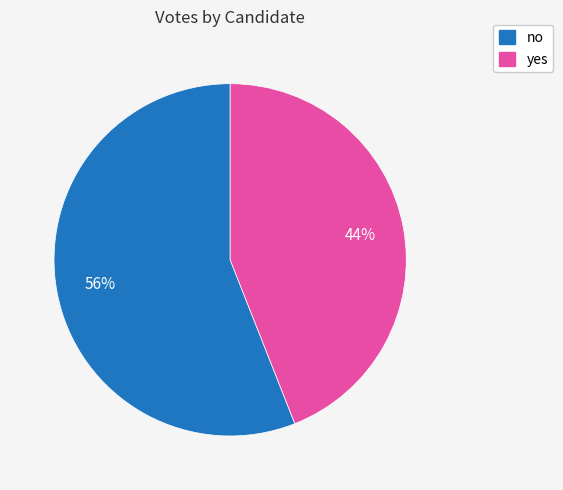

True or false: yes accounts for 44% of the total.

True